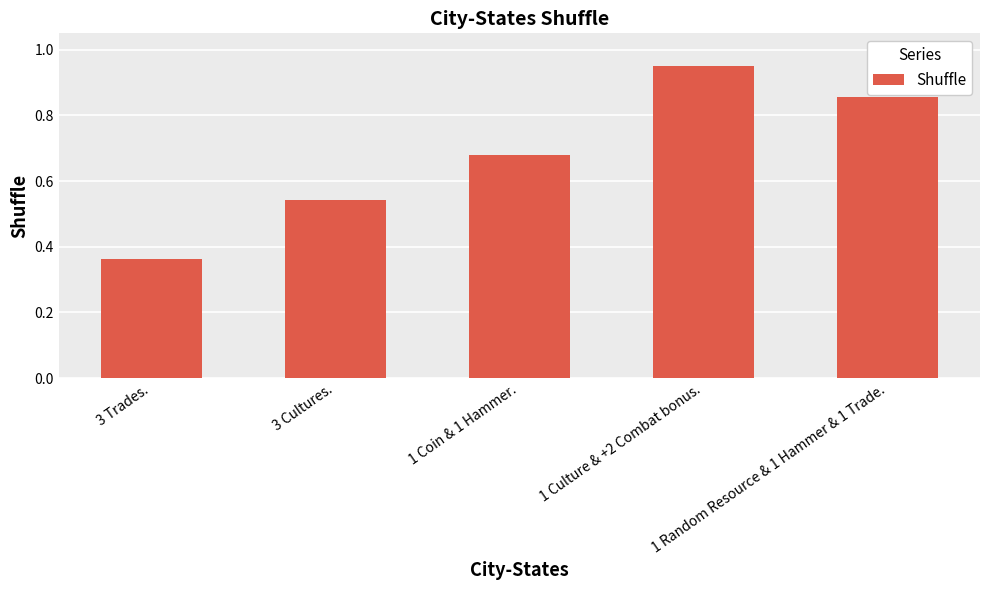

What is the maximum value shown in the chart?

1.0